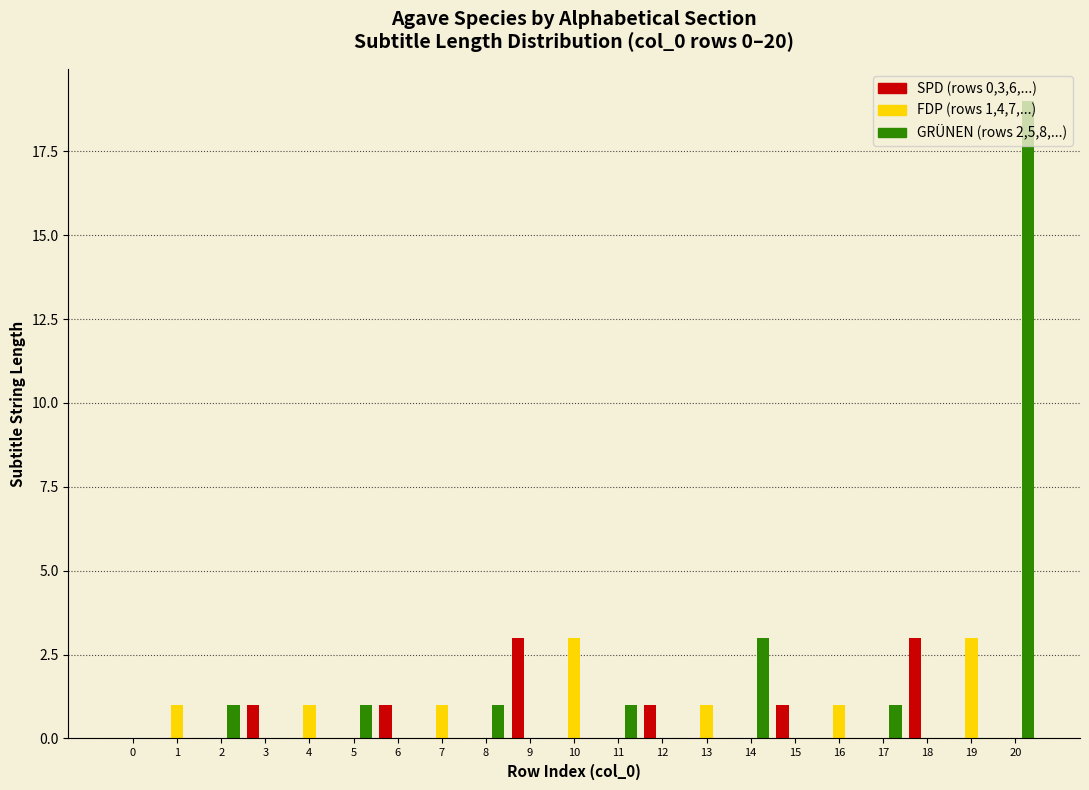

What is the maximum value shown in the chart?

19